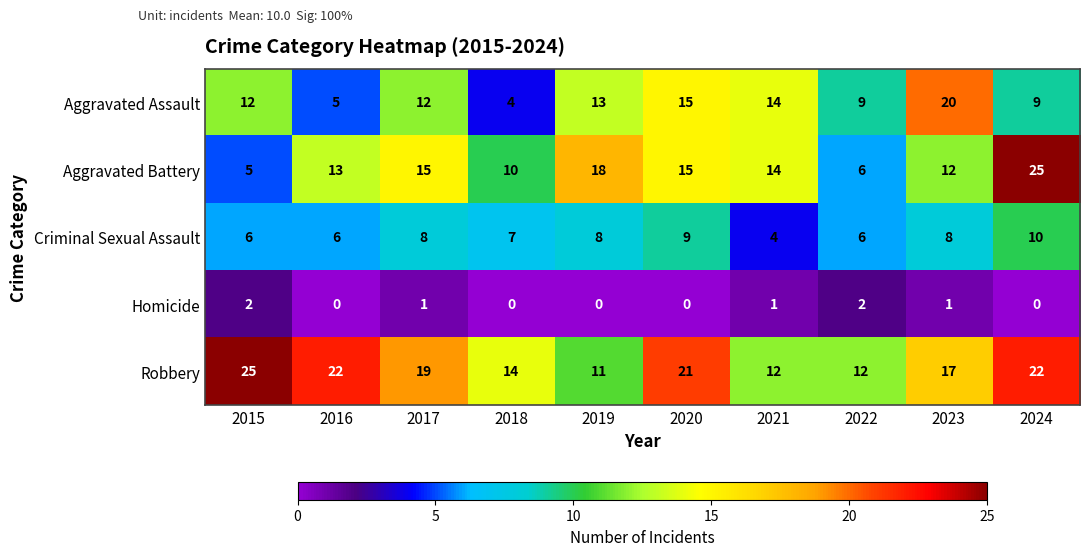

What is the sum of the Criminal Sexual Assault values at 2017 and 2022?

14